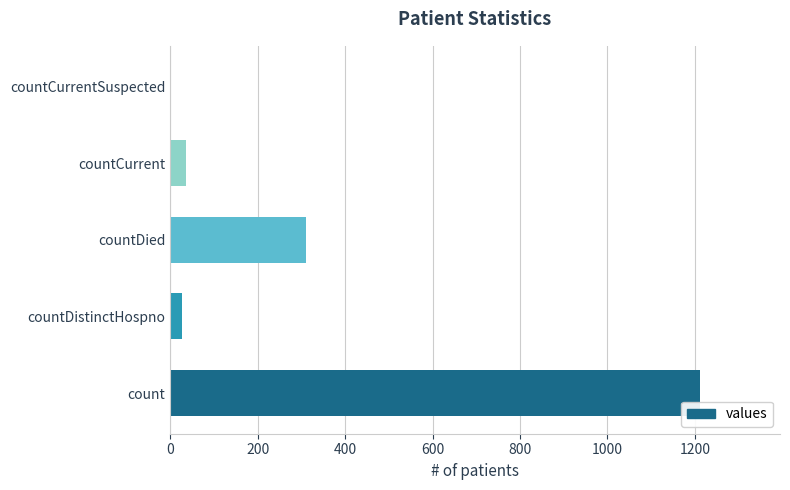

The chart shows a value of 37 at countCurrent. True or false?

True